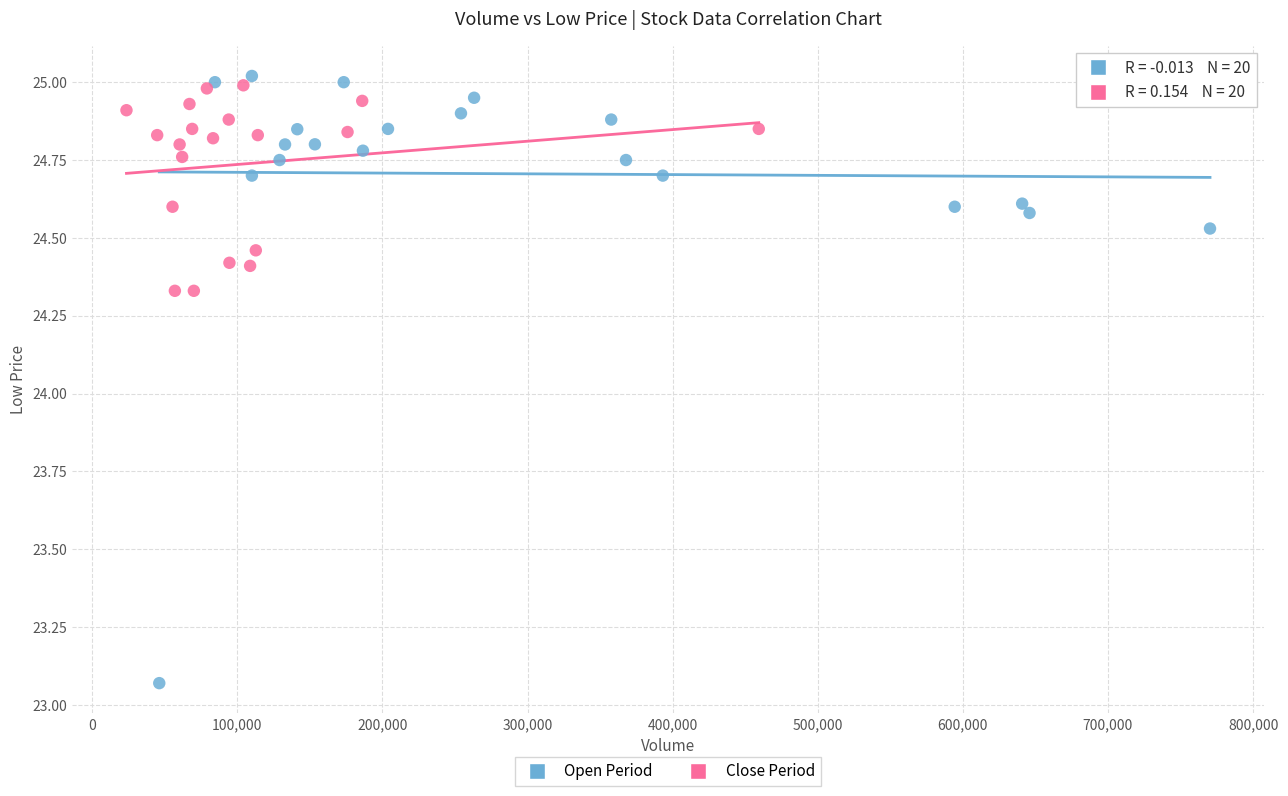

Which series contains the lowest Y value?

Open Period